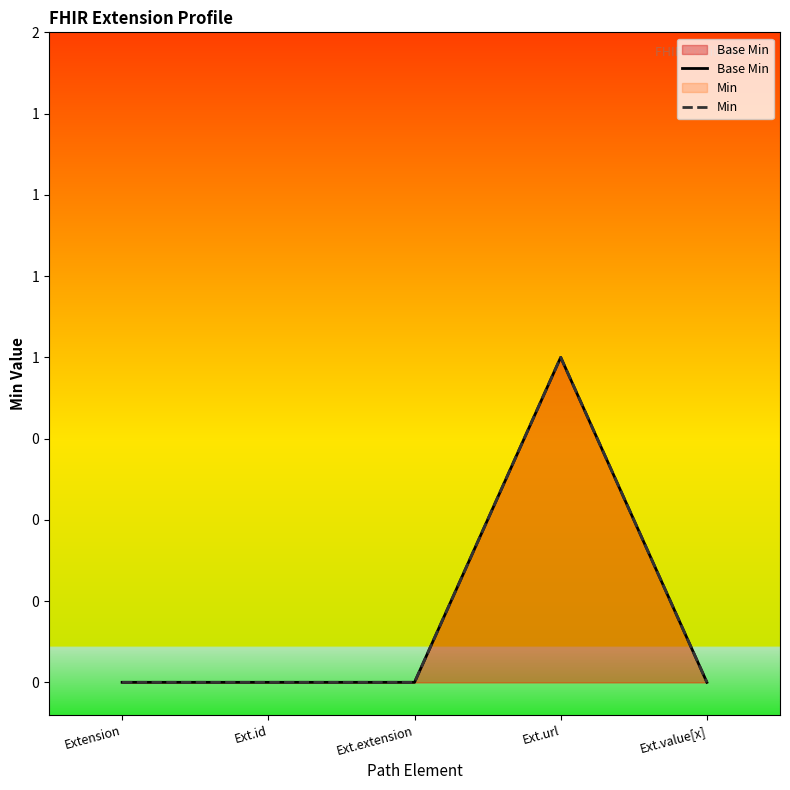

Count the number of categories in the chart.

5